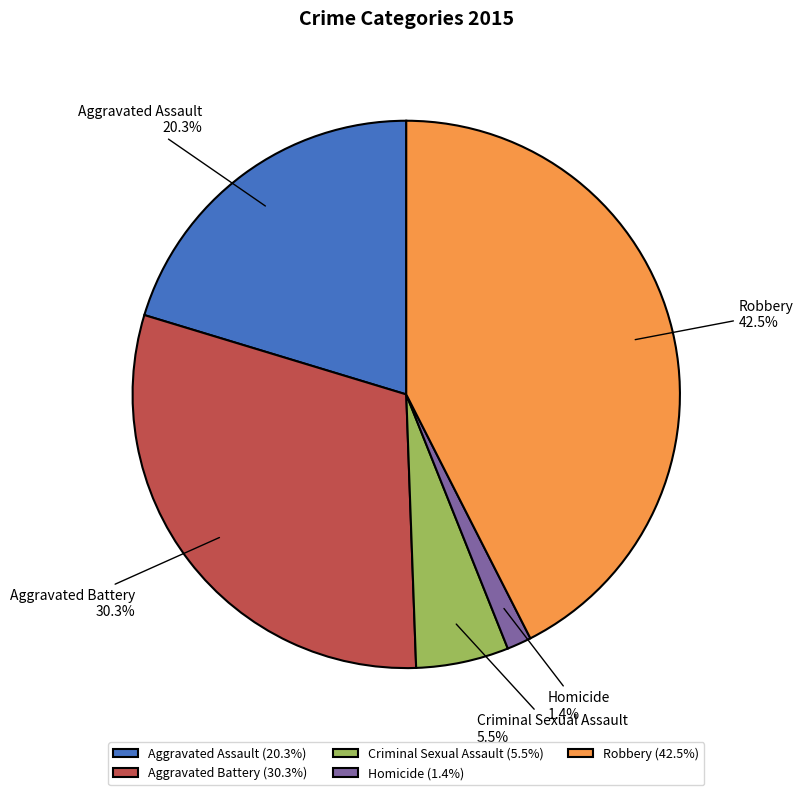

Approximately how many times larger is the value at Robbery compared to Aggravated Battery?

1.4